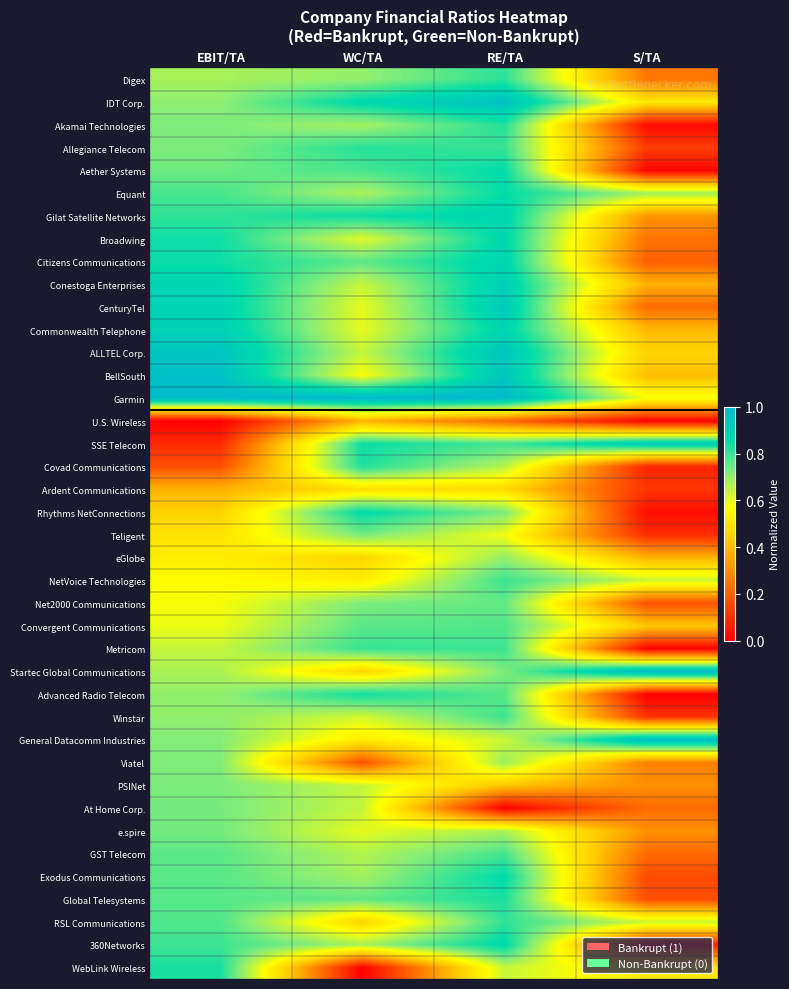

What is the difference between the highest and lowest values at RE/TA?

1.0